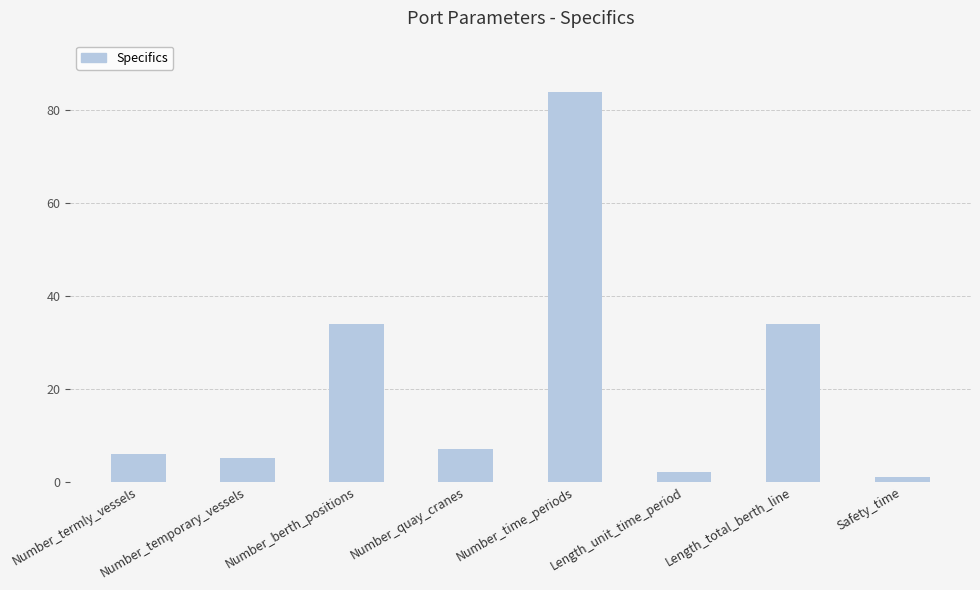

What is the difference between the values at Length_total_berth_line and Safety_time?

33